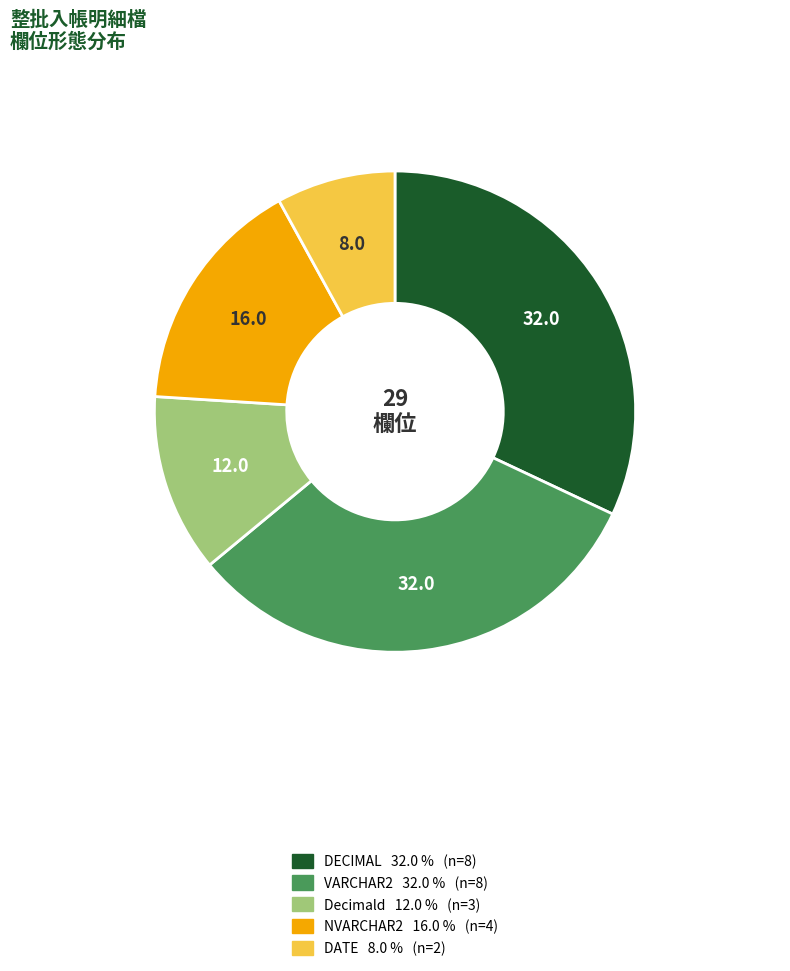

Which has a higher value, Decimald or DATE?

Decimald